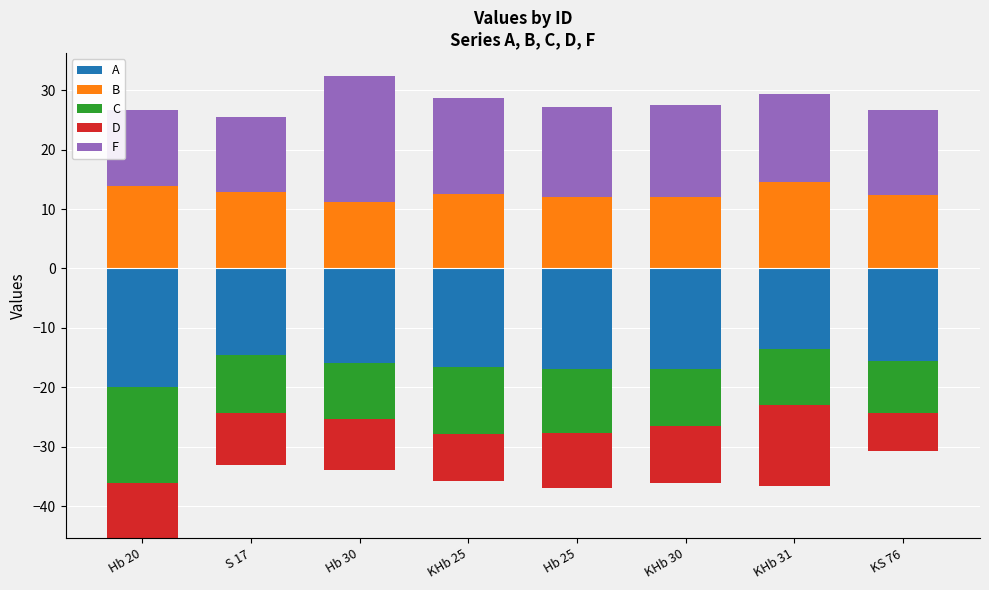

What is the sum of the B values at KS 76 and KHb 25?

24.8